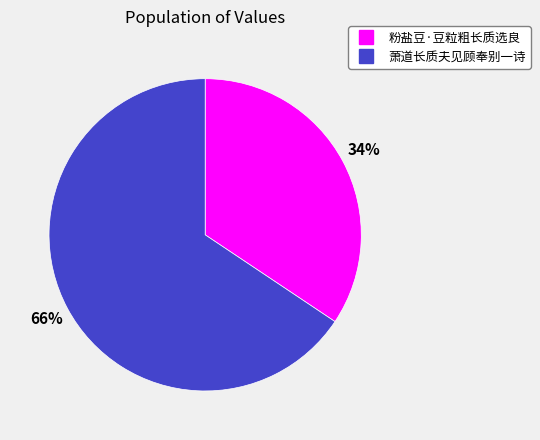

What percentage is the 粉盐豆·豆粒粗长质选良 slice, to the nearest percent?

34%